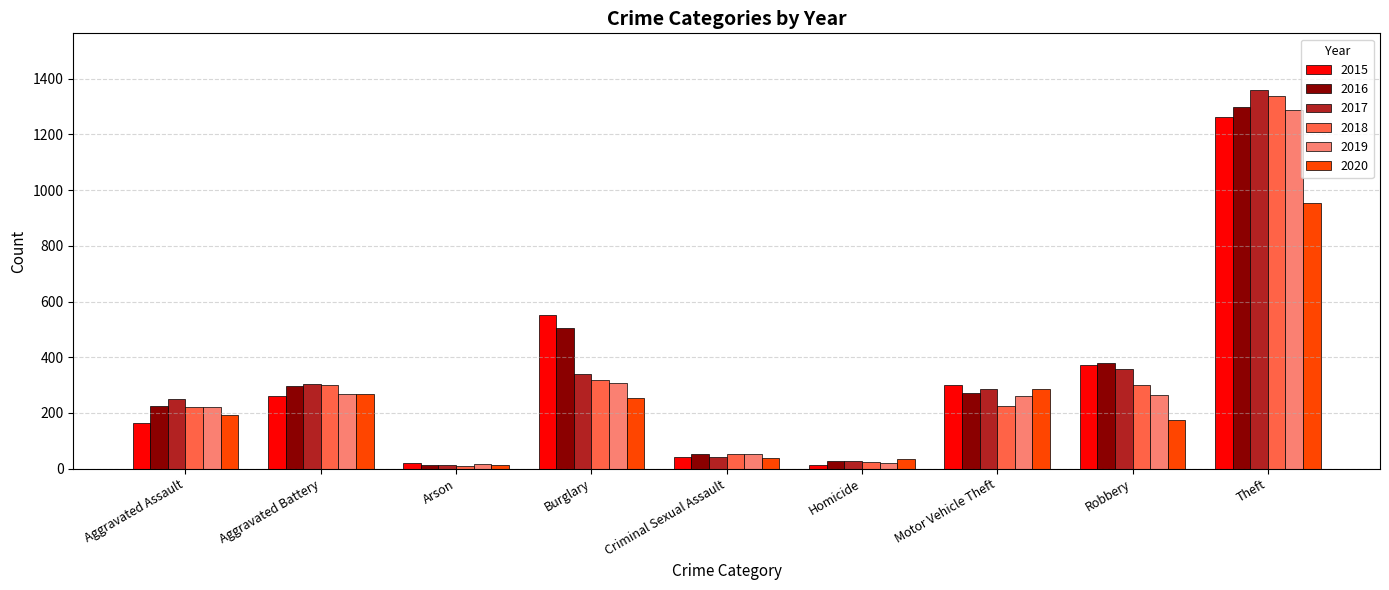

Which series changed the most between Criminal Sexual Assault and Homicide?

2019